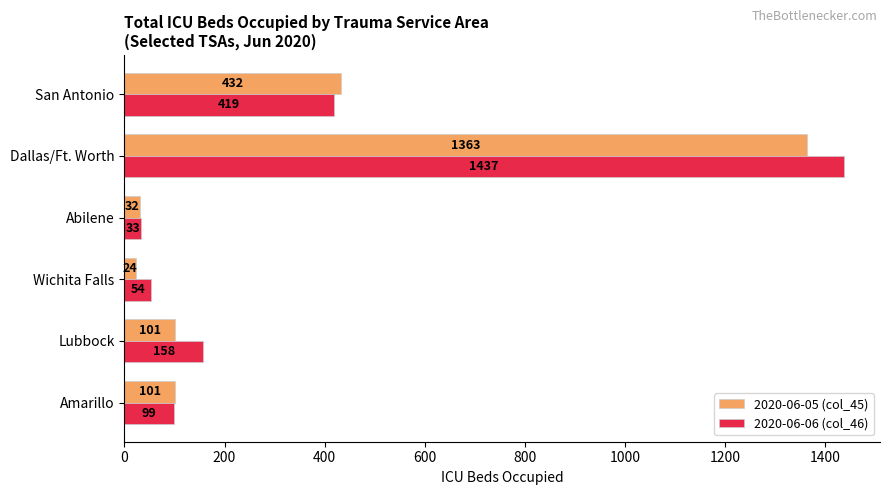

The 2020-06-06 (col_46) series shows 54 at Wichita Falls. True or false?

True